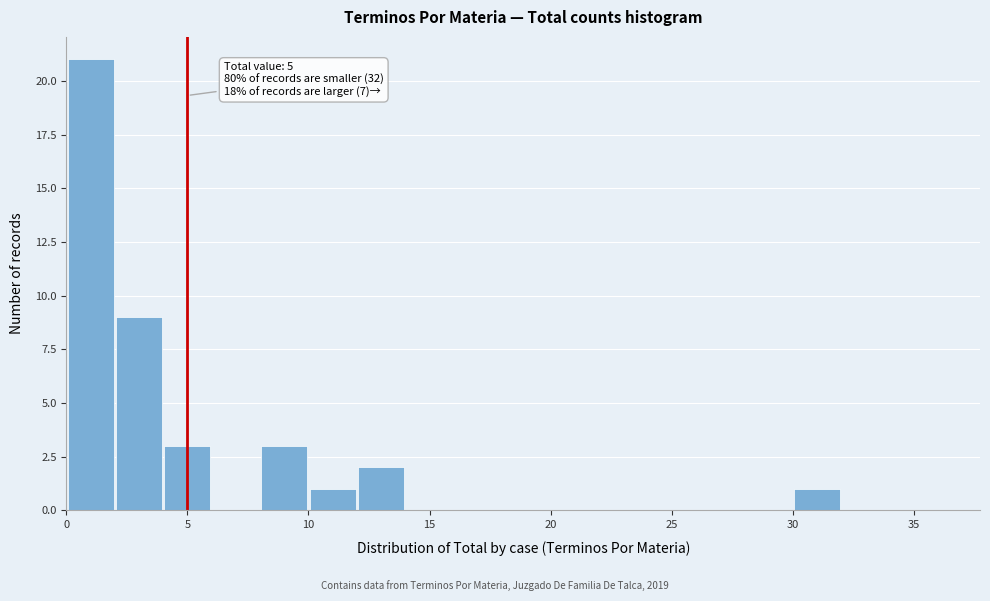

Which range on the x-axis has the tallest bar?

0 to 2